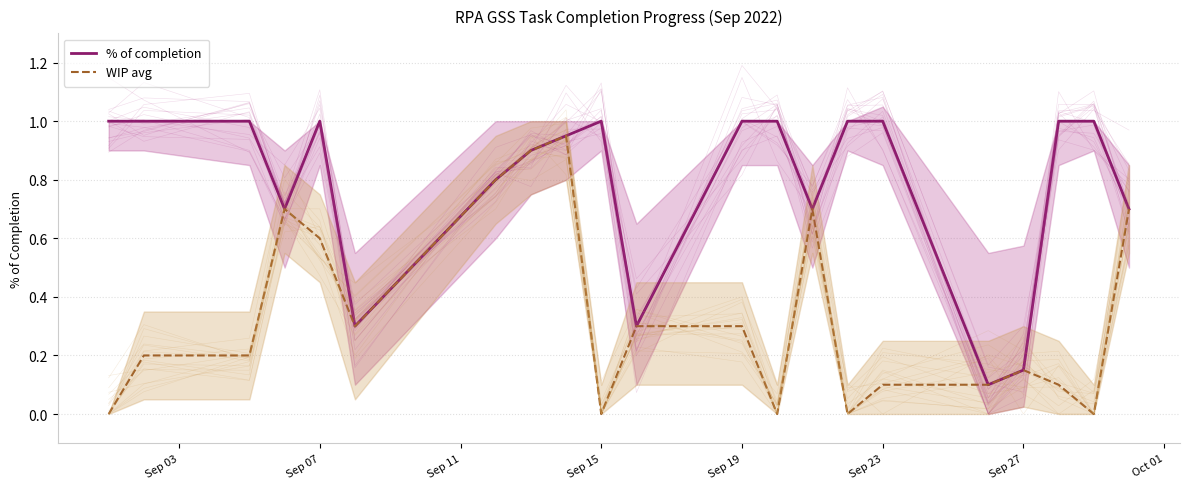

What is the highest value of the % of completion series?

1.0